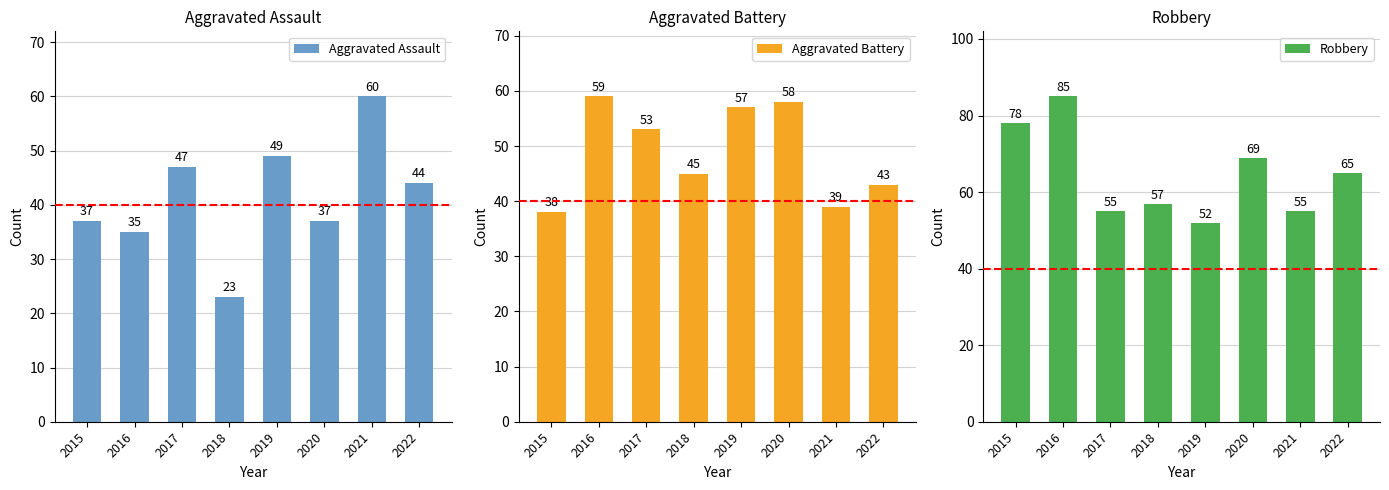

List the series in order of their overall mean, highest first.

Robbery, Aggravated Battery, Aggravated Assault